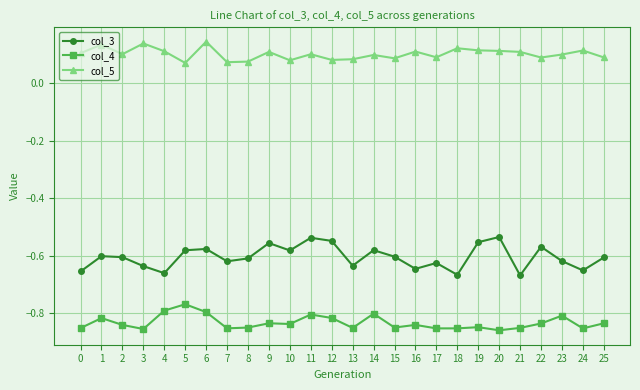

Where is the first local minimum for col_3?

4